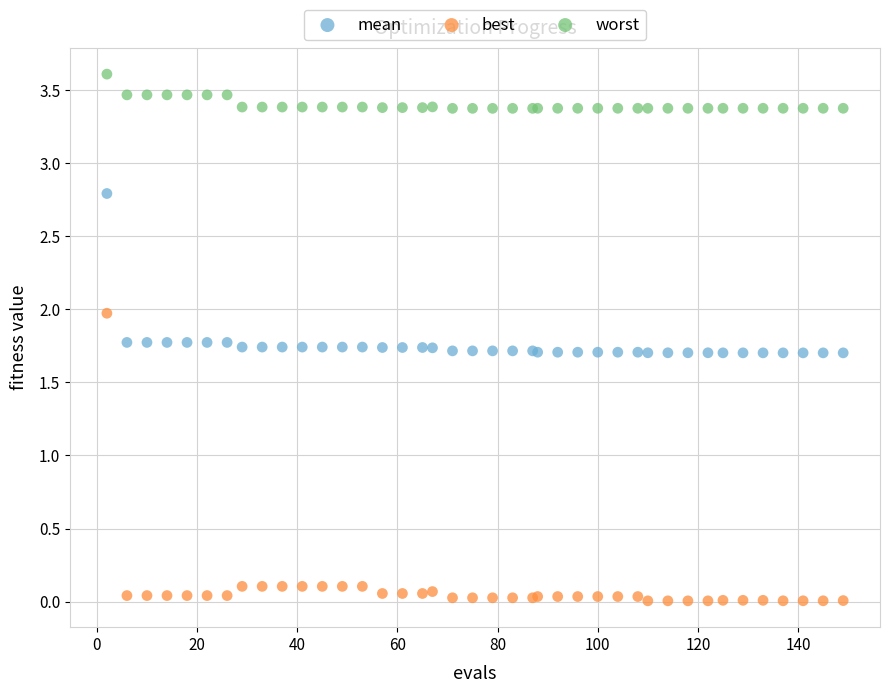

What are all the series names shown in the legend?

mean, best, worst